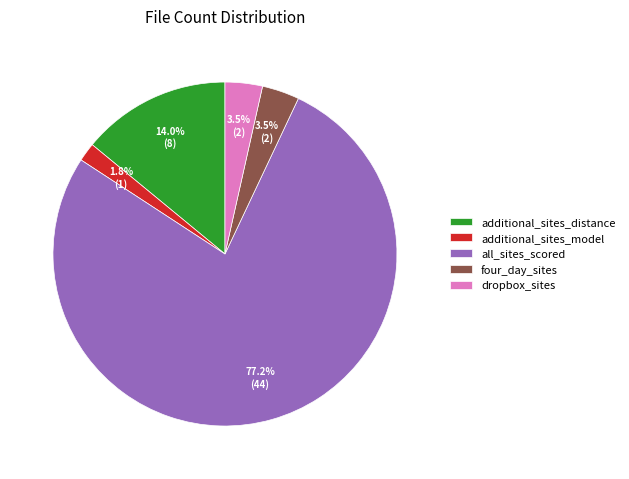

Is the sum of additional_sites_distance and four_day_sites greater than half?

No